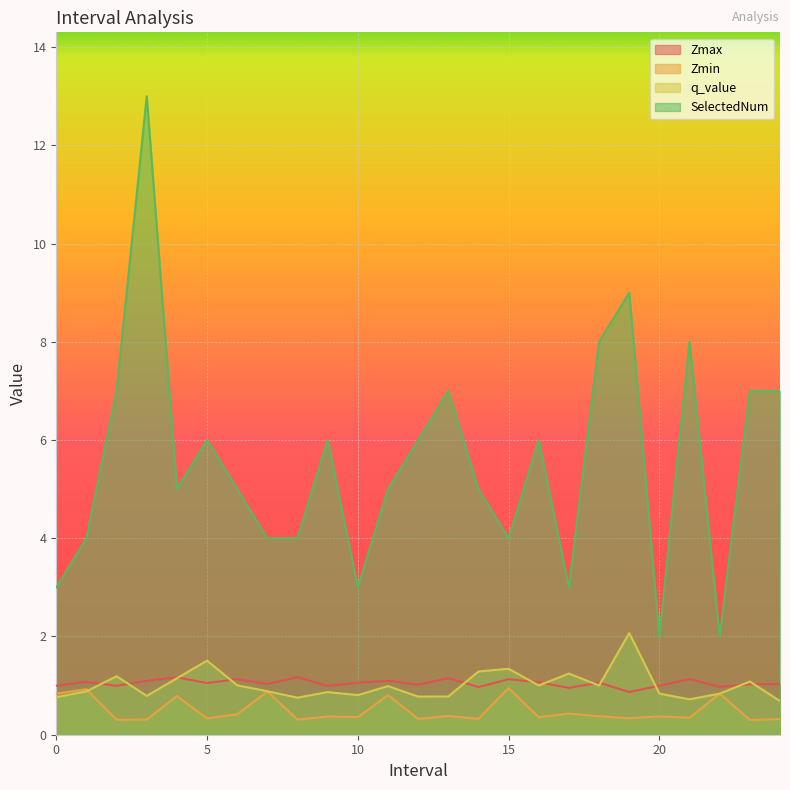

Between 8.0 and 23.0, which series saw the biggest shift?

SelectedNum